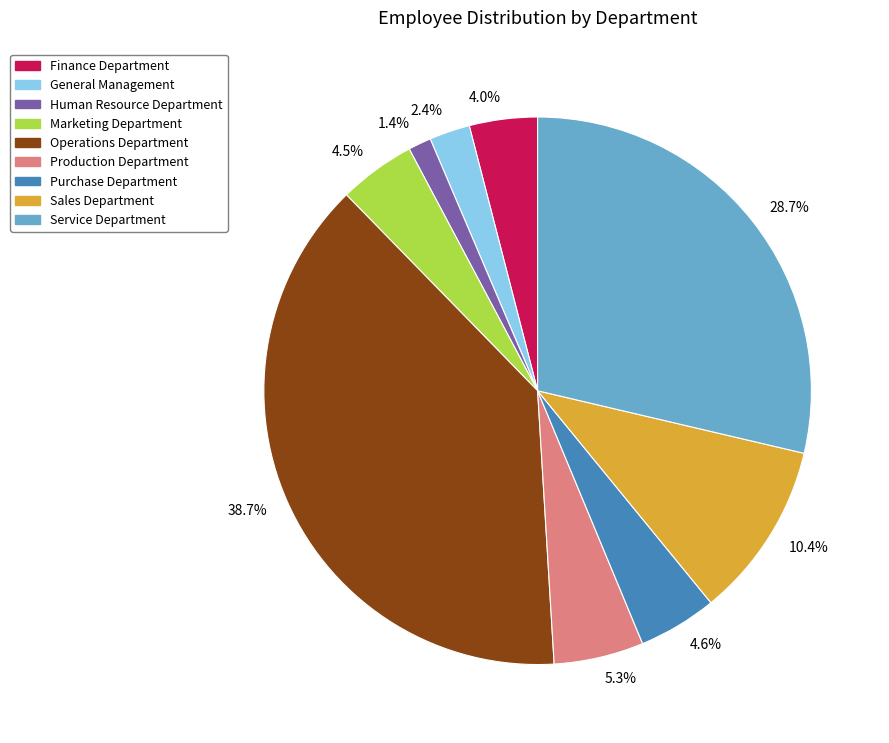

To the nearest percent, what portion does Service Department represent?

29%